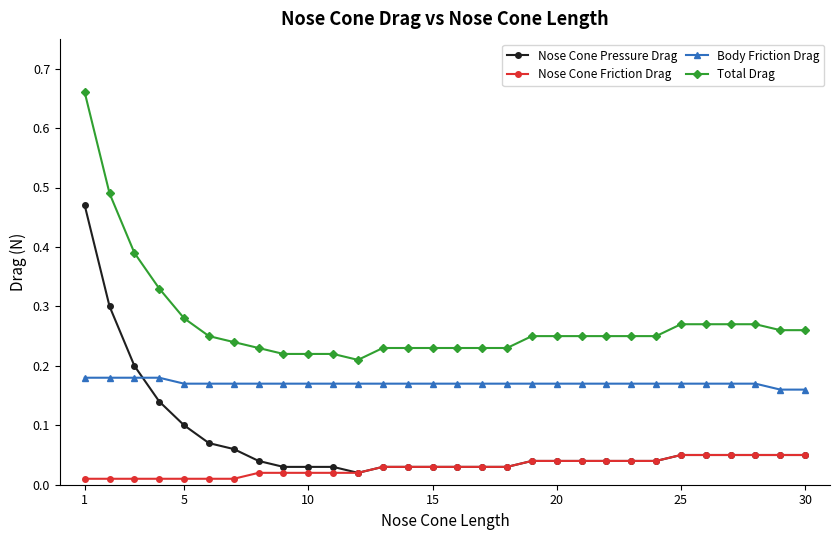

Which series has the largest total across all categories?

Total Drag